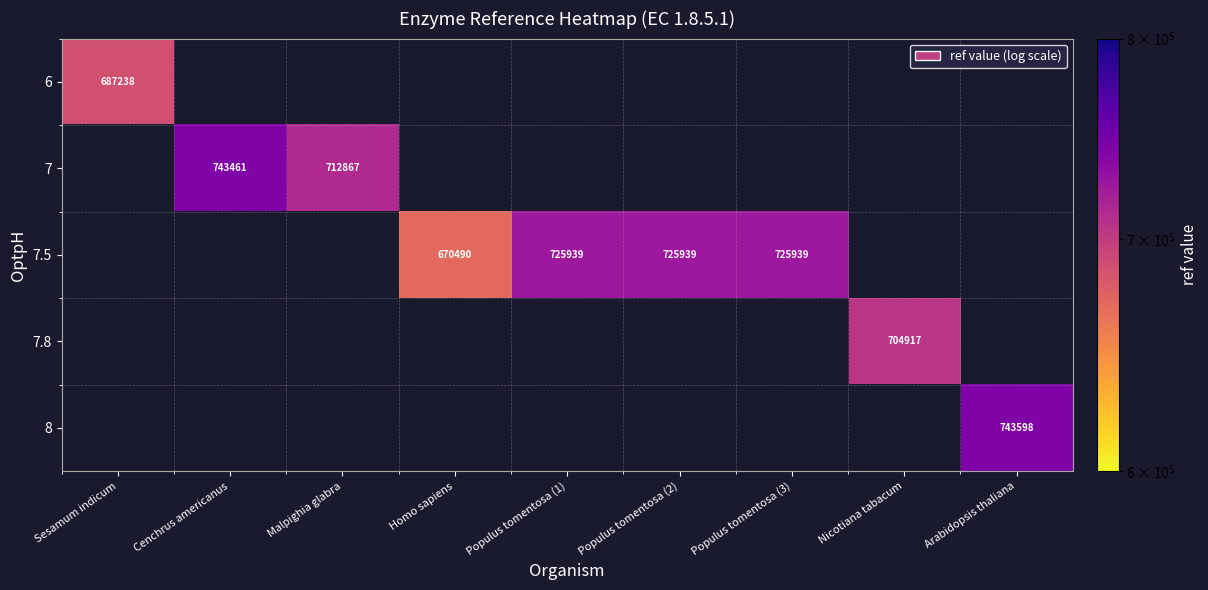

What is the minimum value shown in the chart?

670490.0